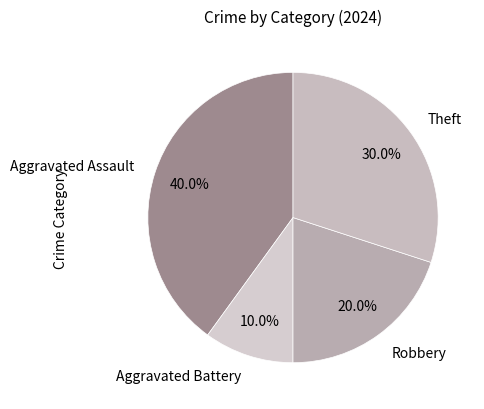

What is the largest slice in the pie chart?

Aggravated Assault